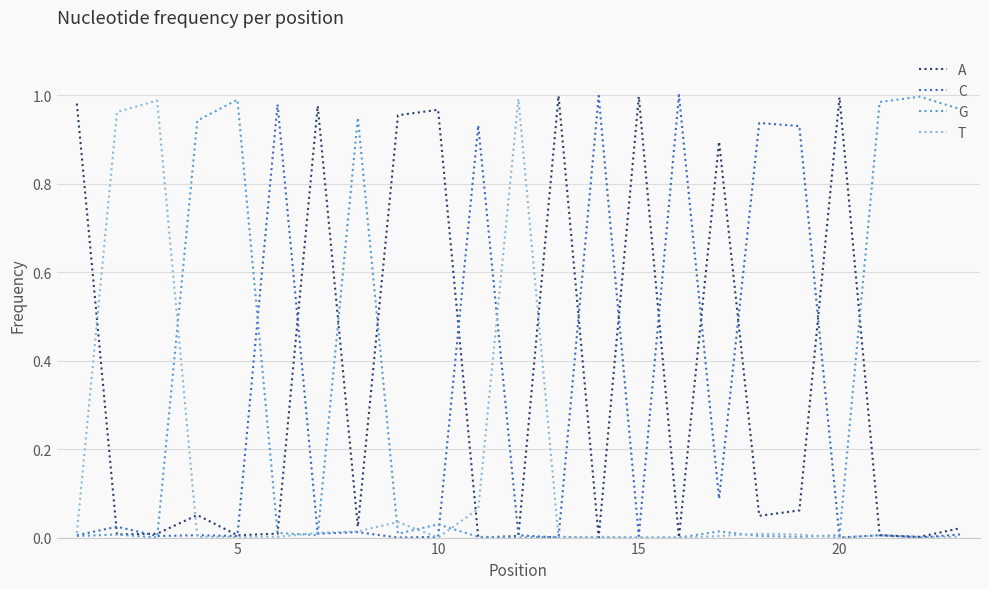

How many lines are shown in the chart?

4